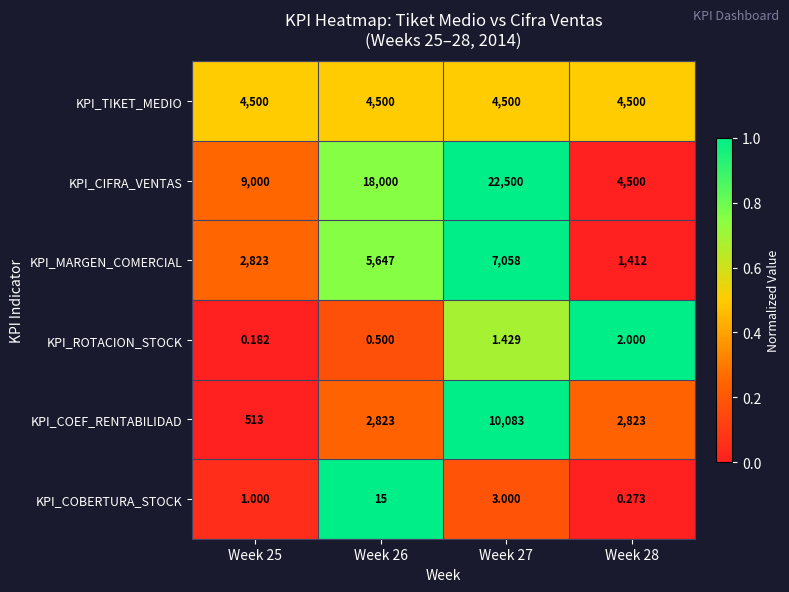

Which label corresponds to the smallest value in the chart?

Week 25